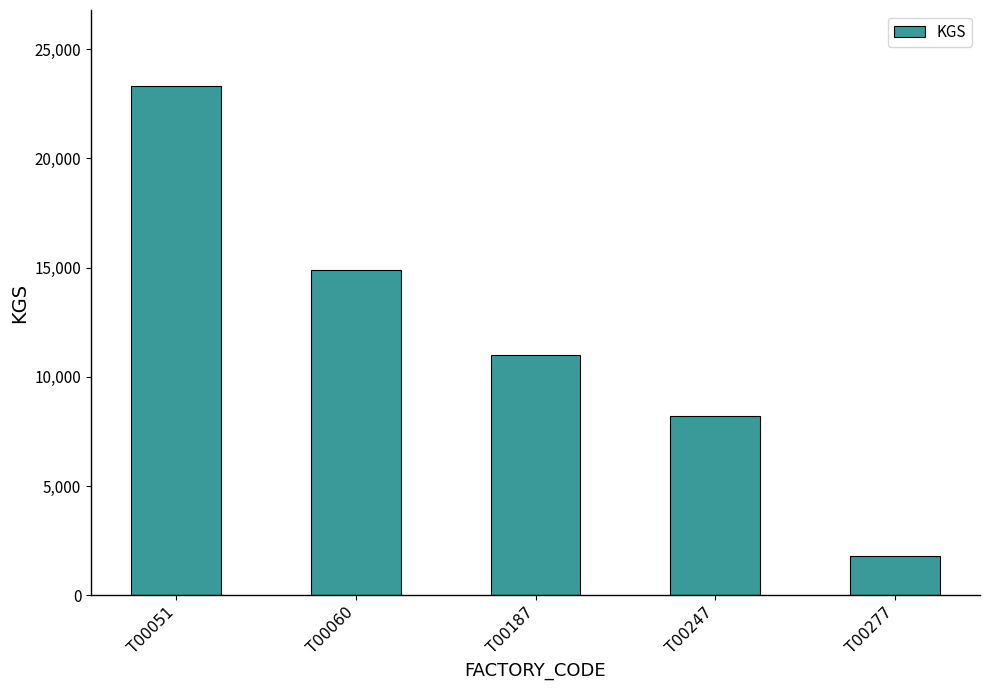

Reading right to left, what are all the values shown in this chart?

T00277=1811	T00247=8230	T00187=11017	T00060=14896	T00051=23301